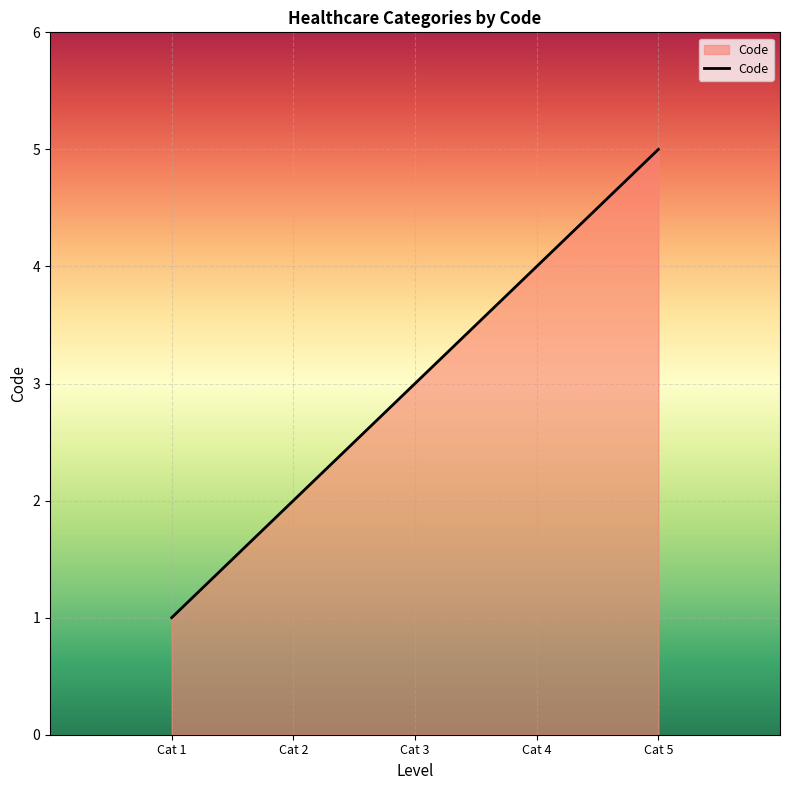

Count the values in the range 2 to 4.

3